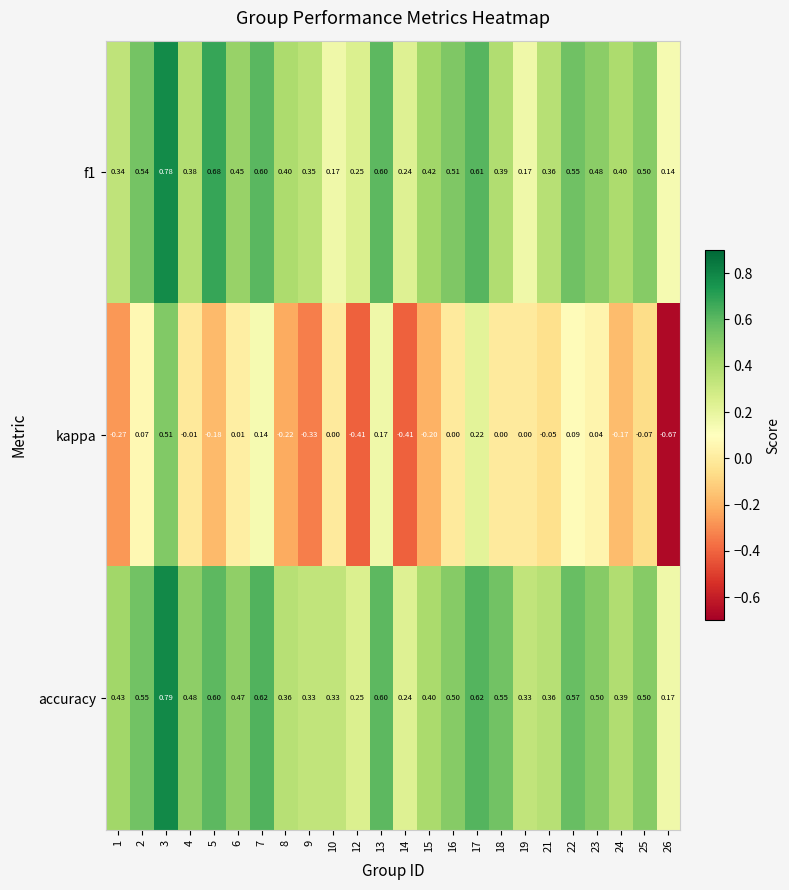

Which series has the largest total across all categories?

accuracy